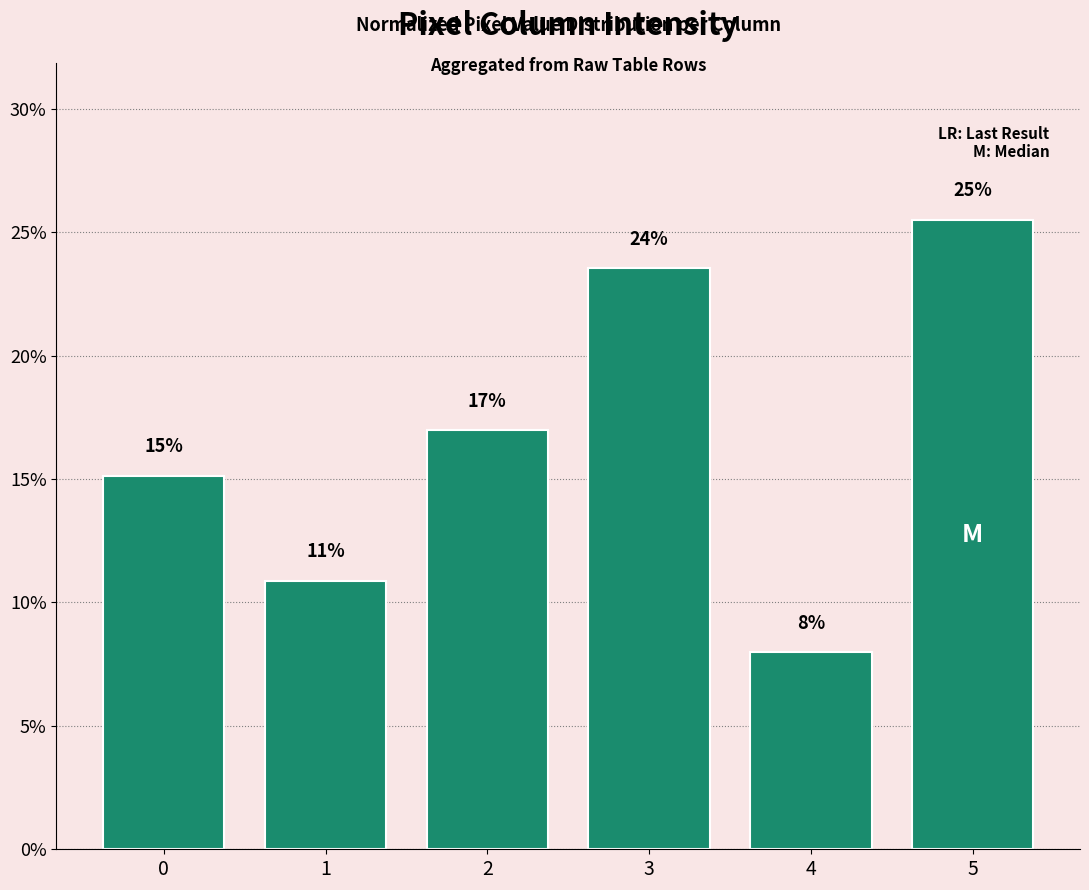

List the labels in order of value, largest first.

5, 3, 2, 0, 1, 4